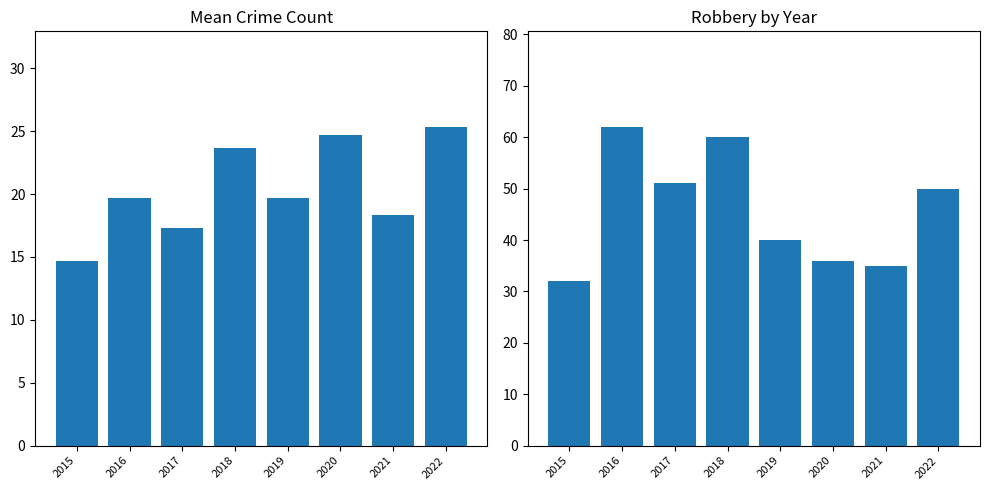

How many values in the Robbery series are below 50?

4